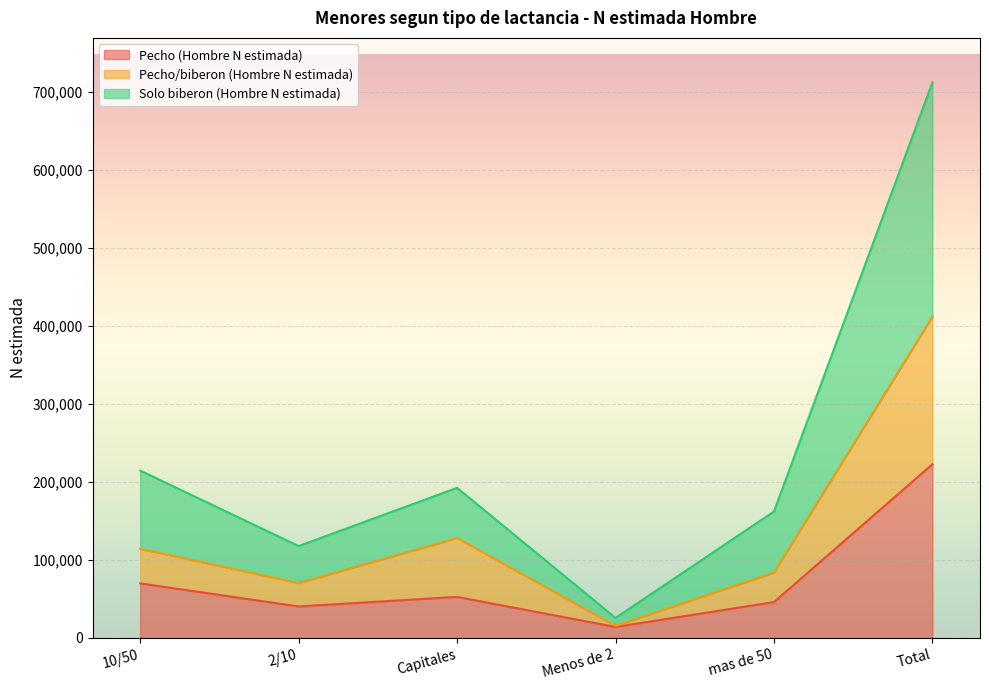

Which category has the lowest value in the Pecho/biberon (Hombre N estimada) series?

Menos de 2